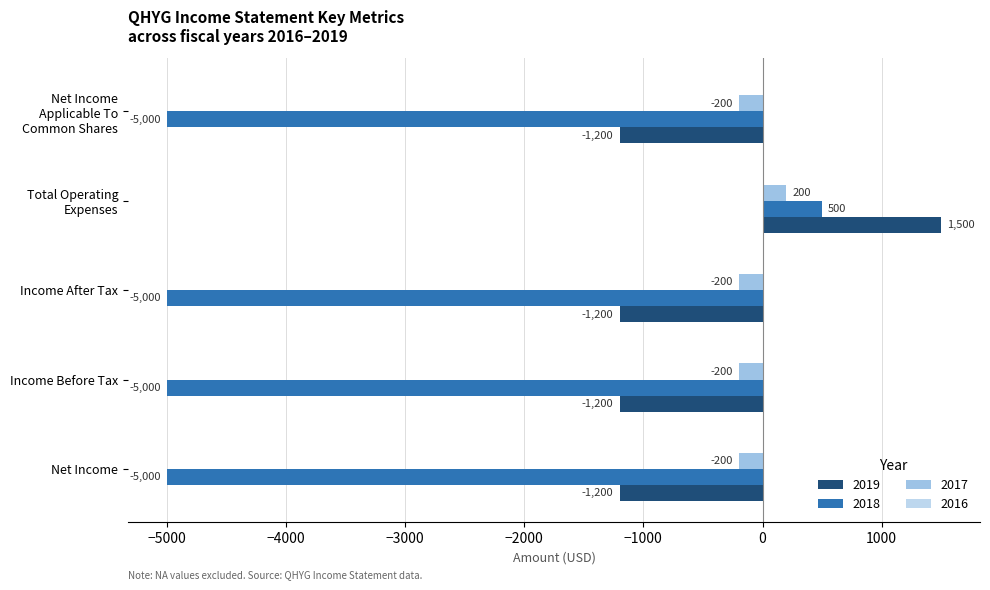

How many values in the 2018 series exceed -5000?

1